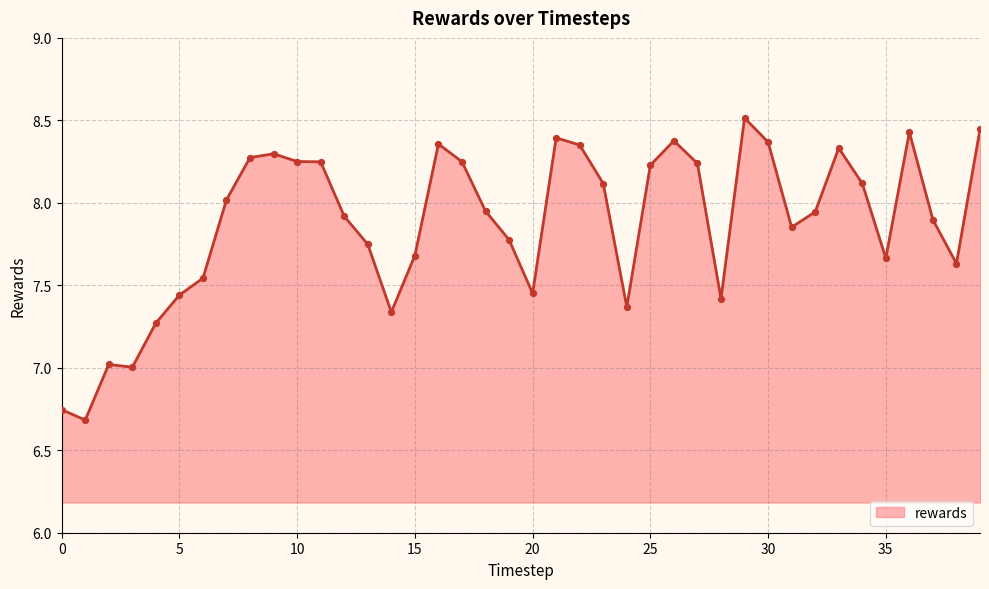

What is the greatest value displayed?

8.5